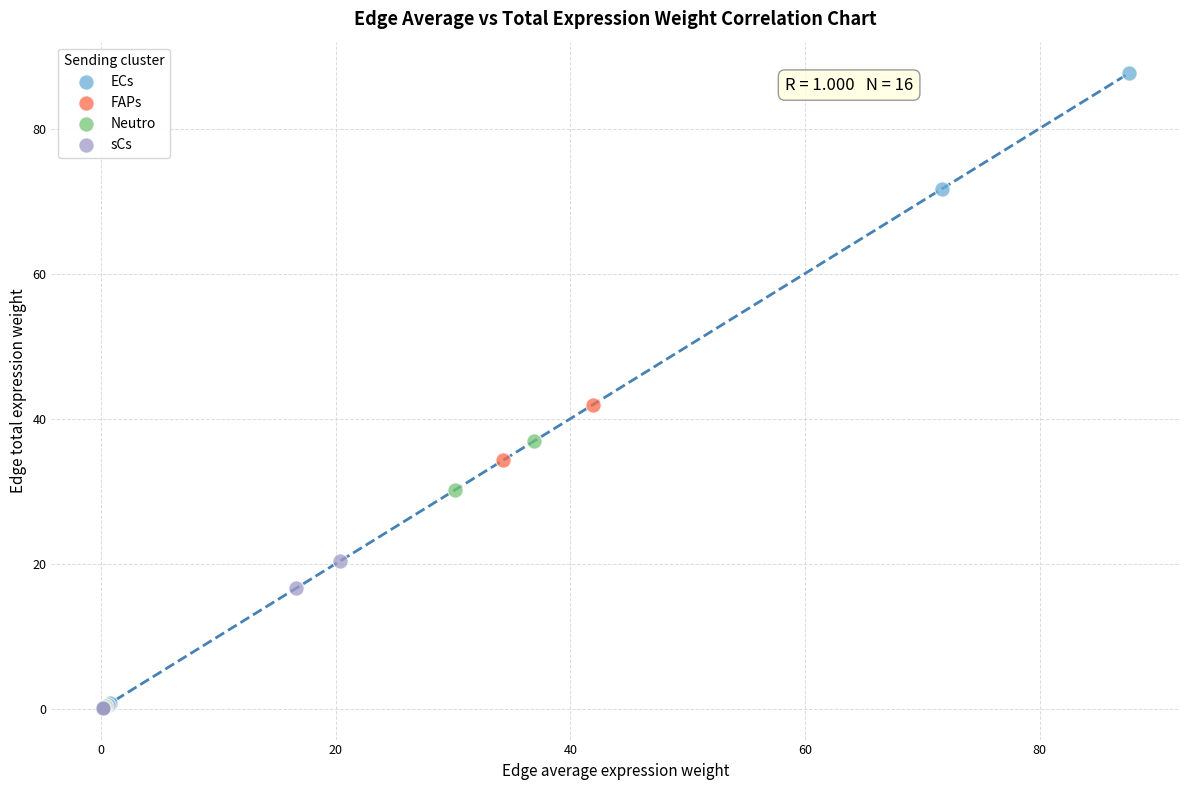

What are all the series names shown in the legend?

ECs, FAPs, Neutro, sCs